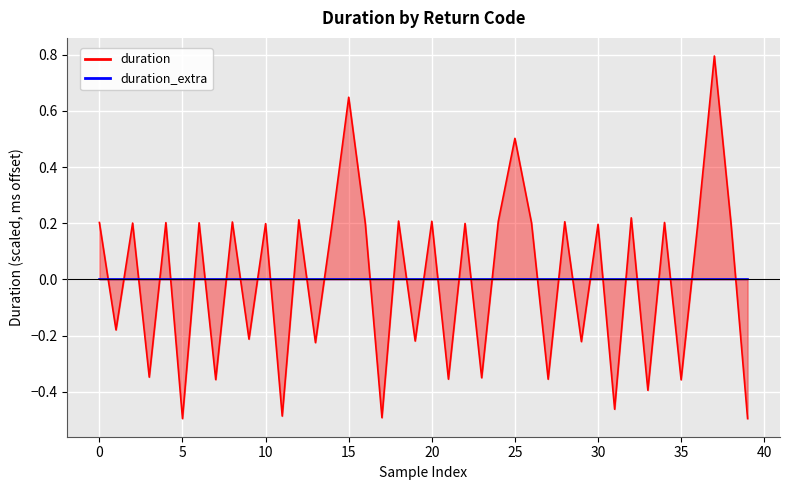

What is the value of the 32nd point from the left?

-0.5